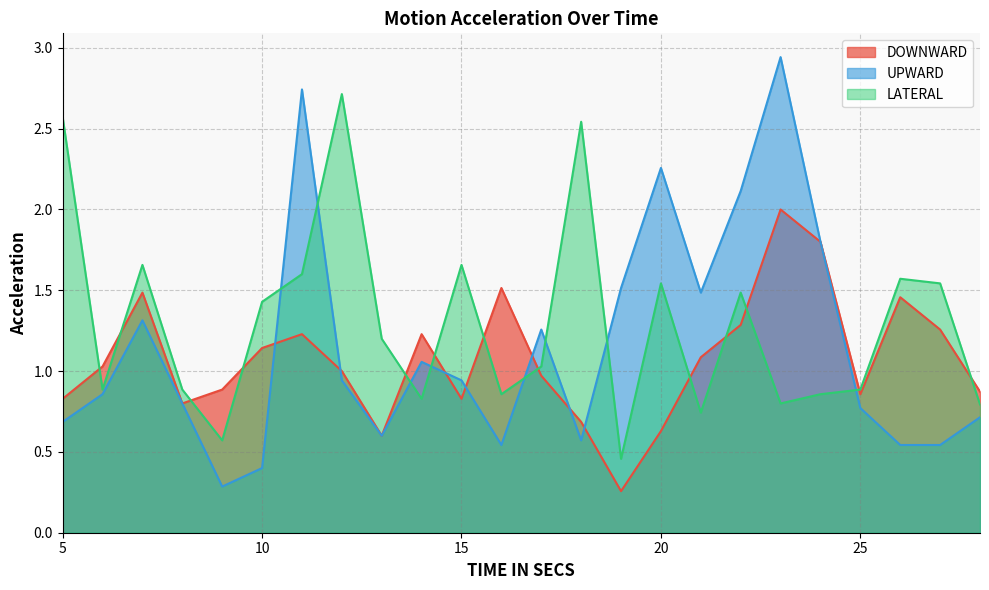

What is the total value across all series at 15?

3.4